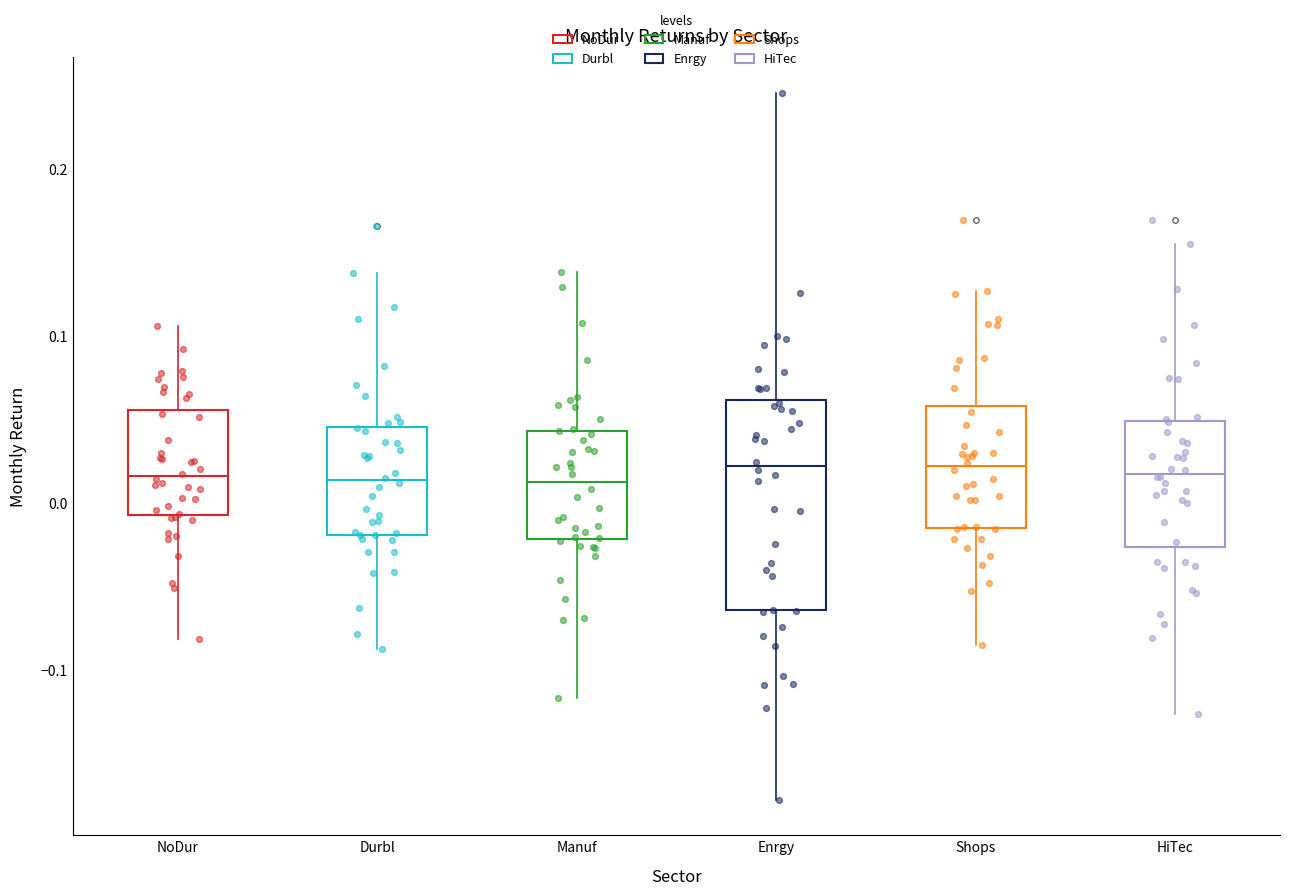

Comparing the boxes themselves (not the whiskers), which one is the tallest?

Enrgy